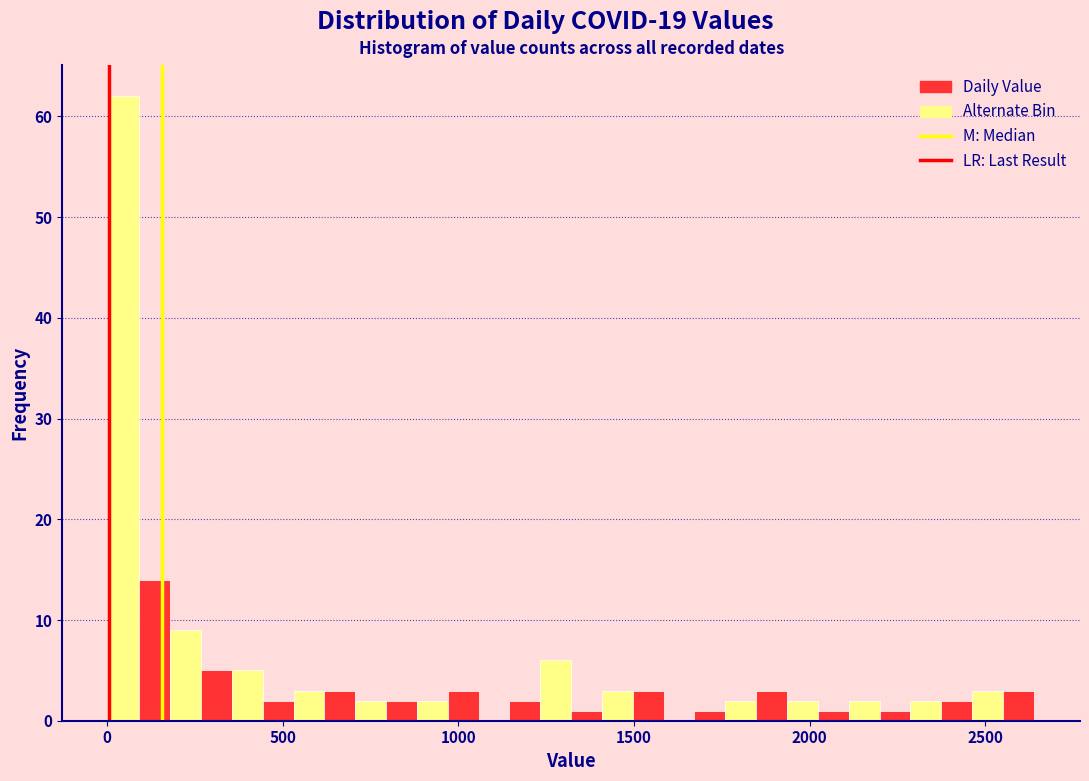

Read against the x-axis, roughly where is the centre of the tallest bar?

50